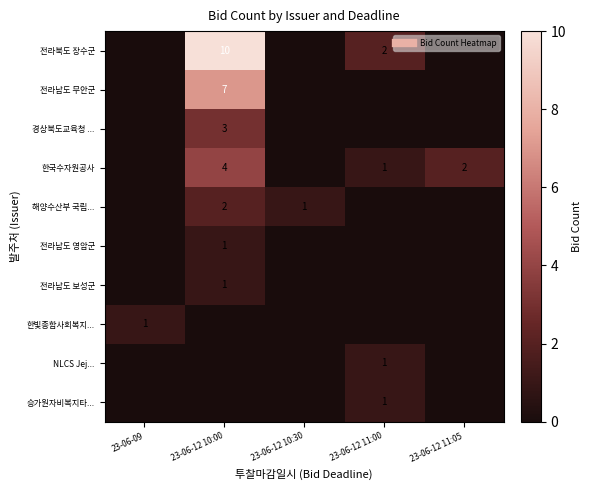

What is the total value across all series at 23-06-09?

1